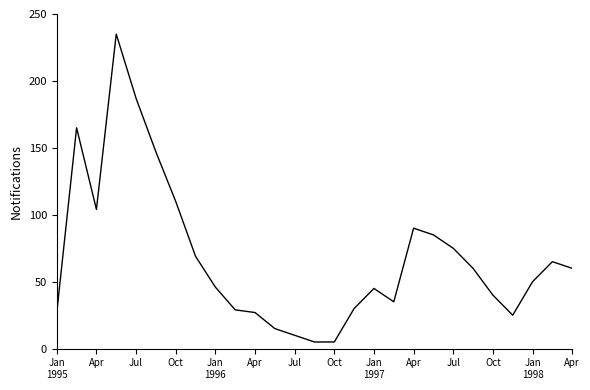

What is the difference between the maximum and minimum values?

230